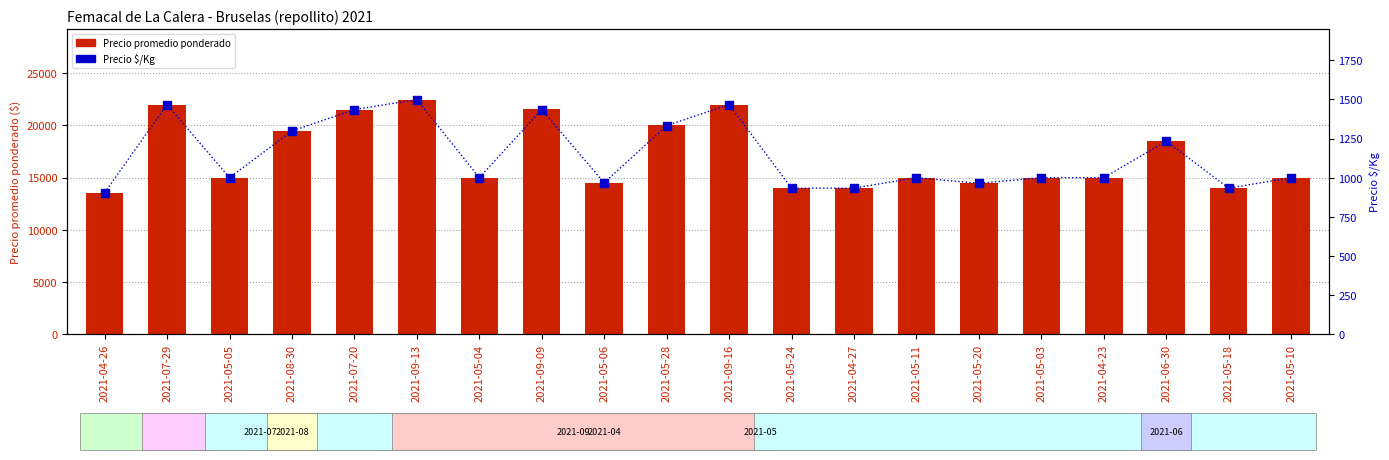

Which series has the largest total across all categories?

Precio promedio ponderado